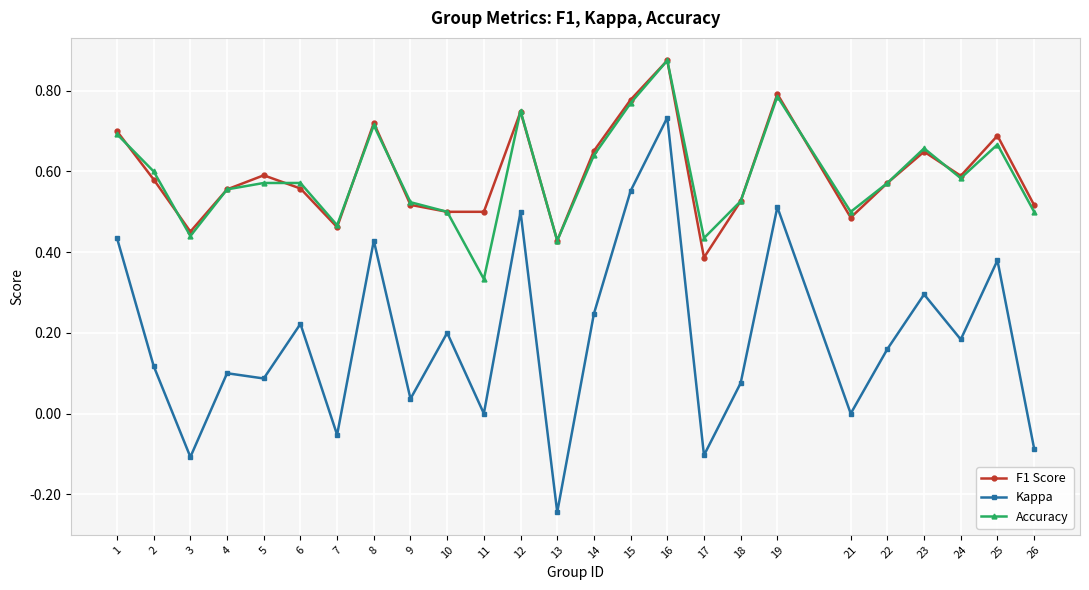

Where is the first local minimum for Accuracy?

3